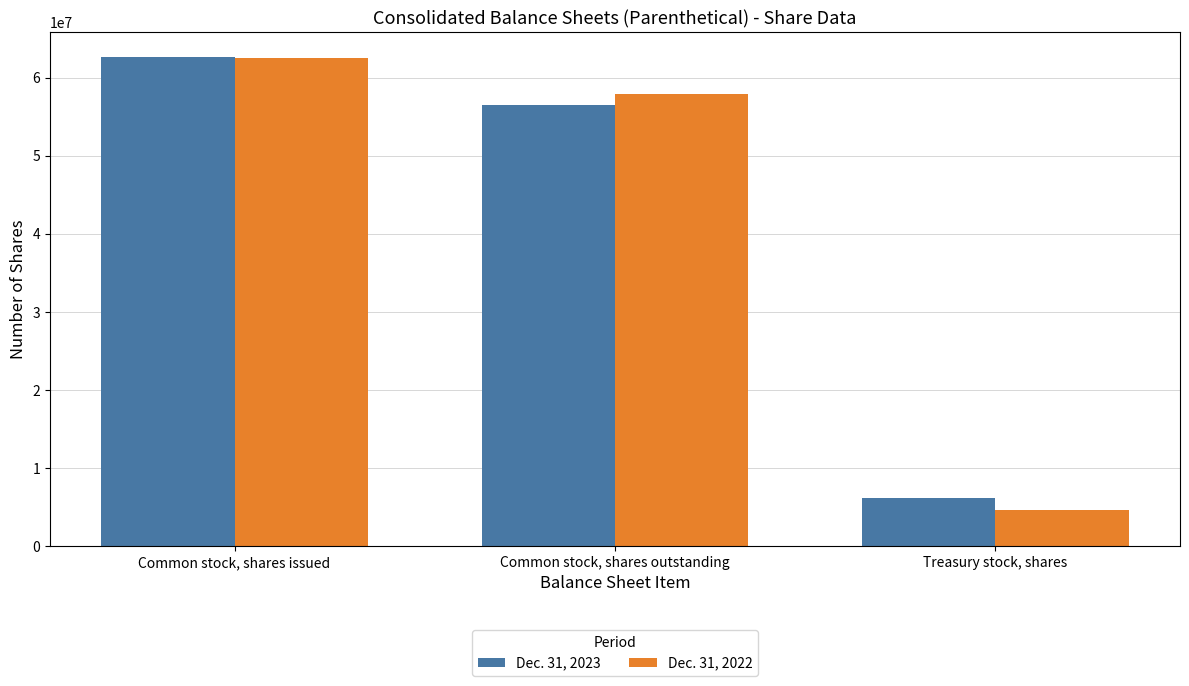

What is the difference between the maximum and minimum values in the Dec. 31, 2022 series?

57867000